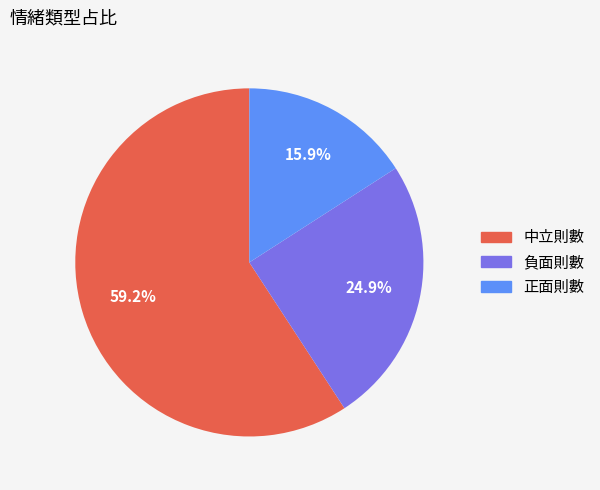

How many segments does this pie chart have?

3